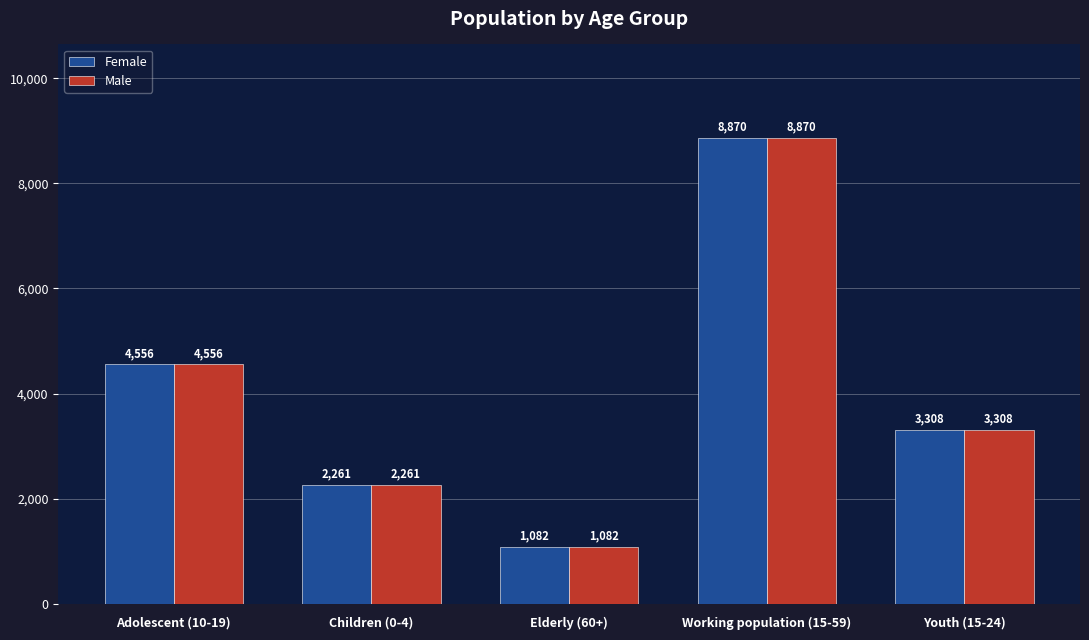

The value of Male at Elderly (60+) is 1082. True or false?

True